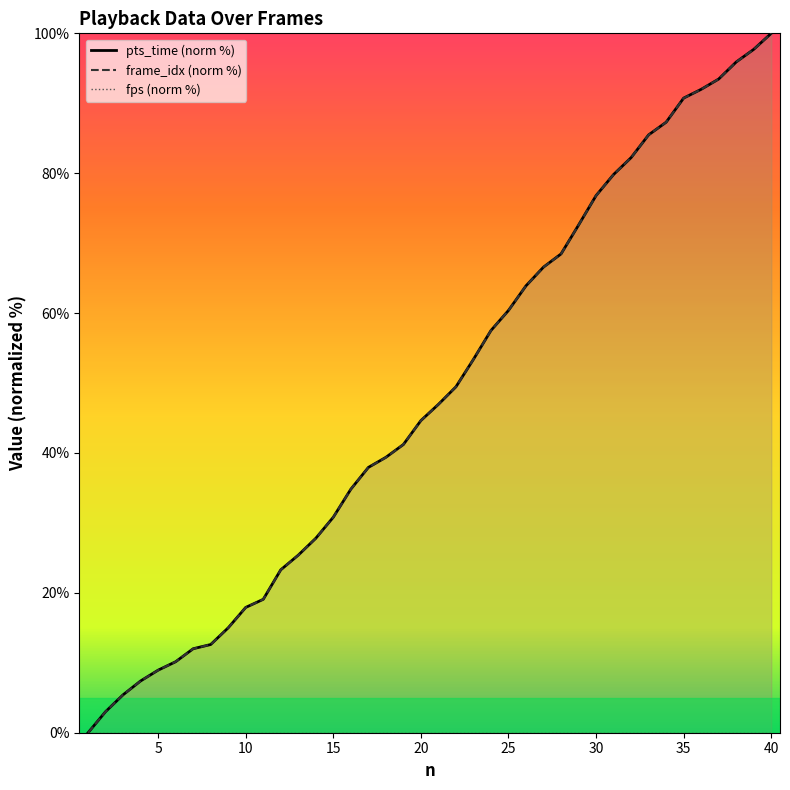

At which label does frame_idx (norm %) reach its peak?

40